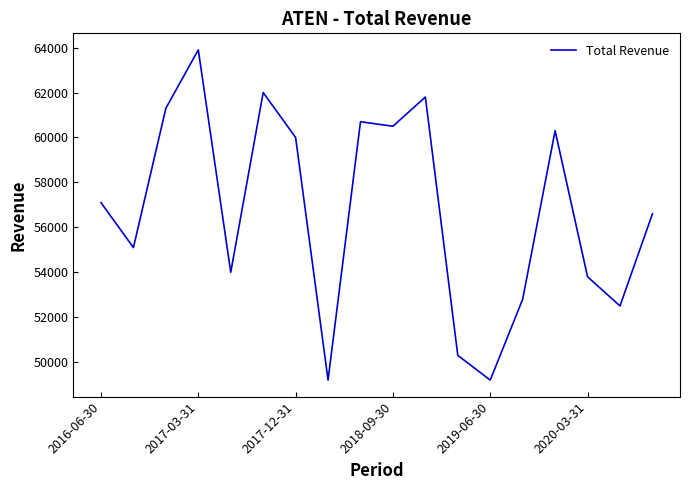

What is the greatest value displayed?

63900